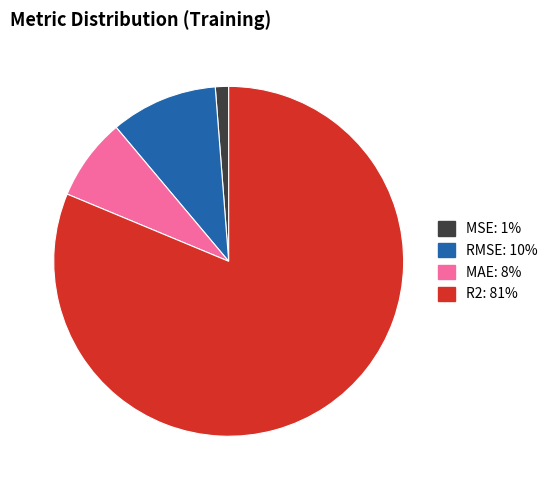

How many slices are in this pie chart?

4